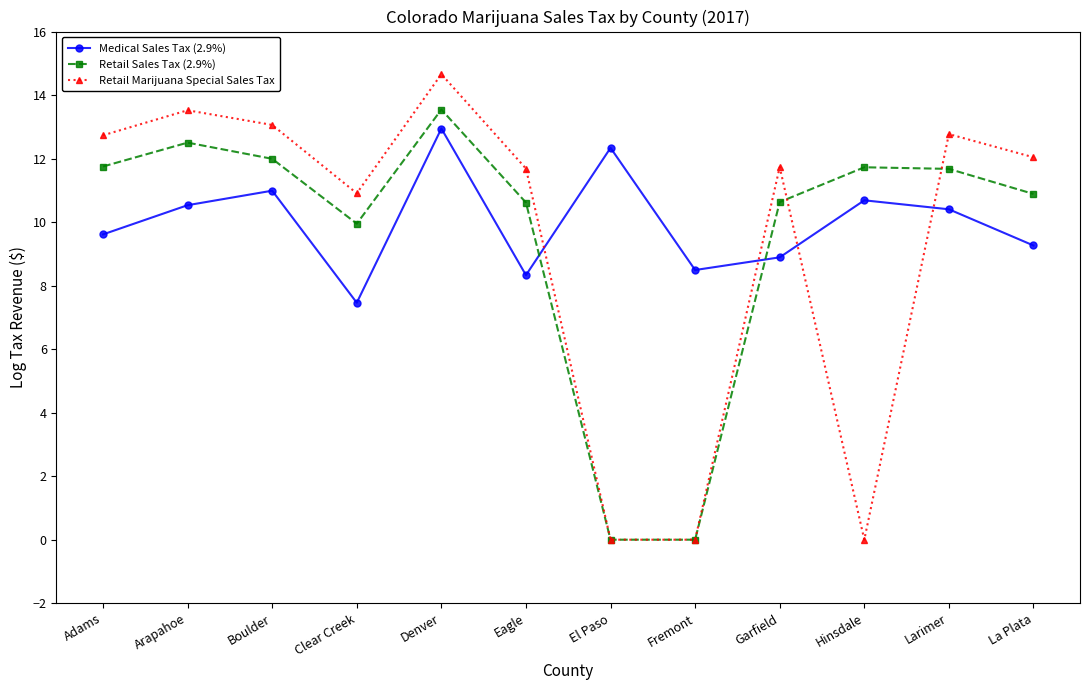

What is the label of the 6th point from the left?

Eagle